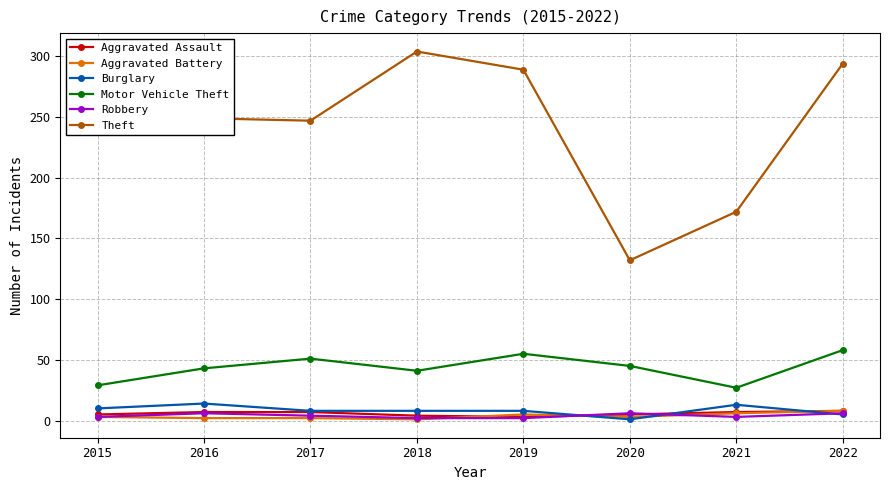

True or false: Motor Vehicle Theft has more than 2 interior local peaks.

False